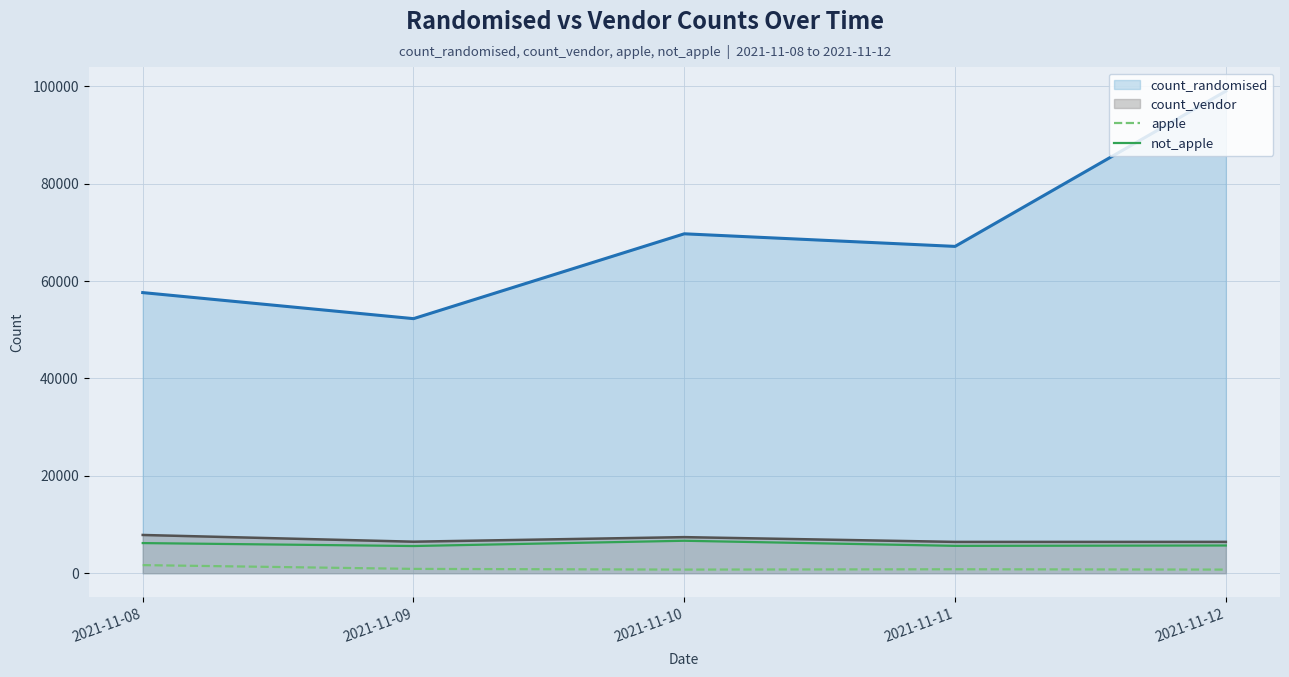

Rank the series by their maximum value, from highest to lowest.

count_randomised, count_vendor, not_apple, apple